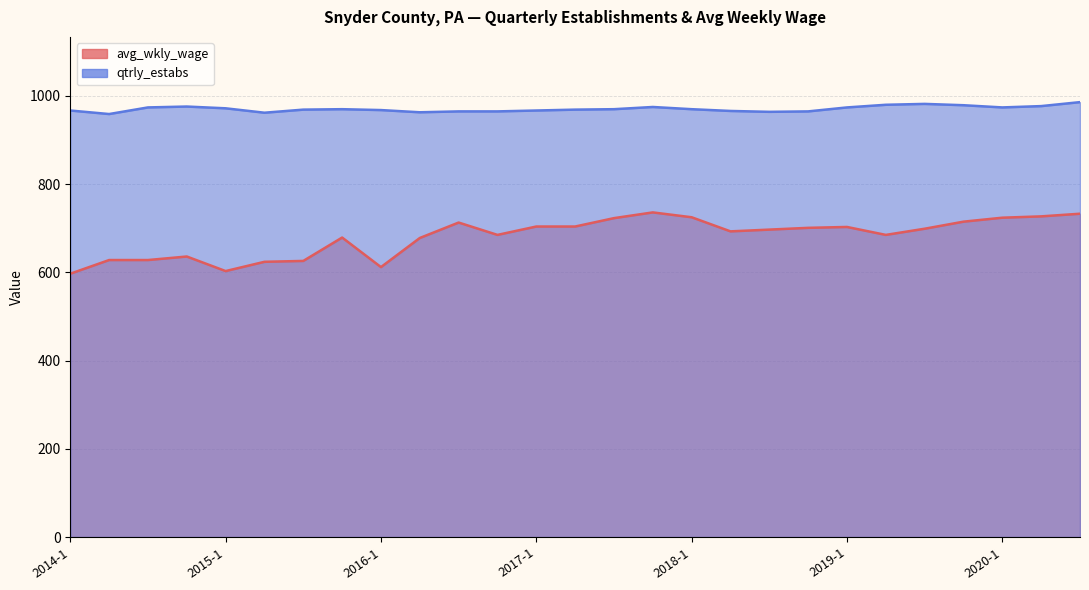

How many interior local valleys does the qtrly_estabs series have?

5